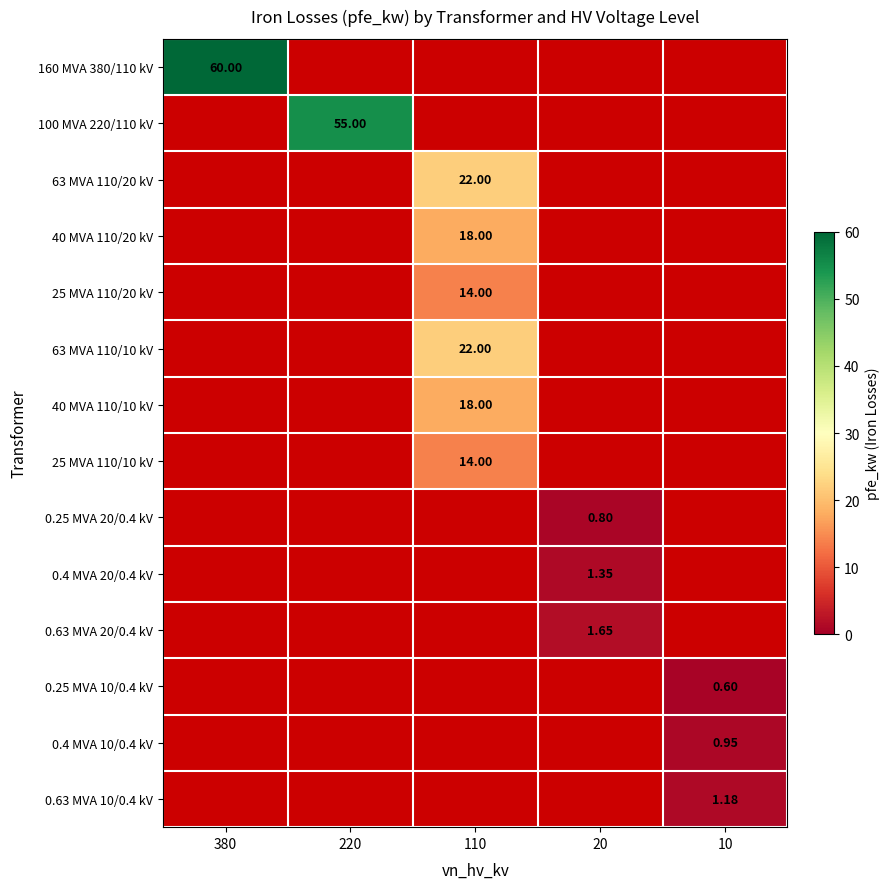

Which series has the largest total across all categories?

160 MVA 380/110 kV